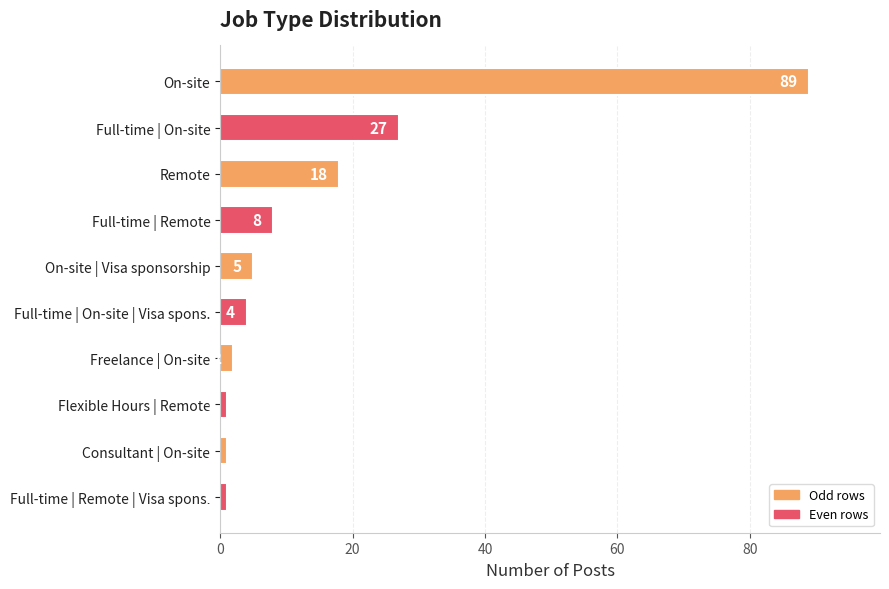

What is the value of the 4th bar from the top?

8